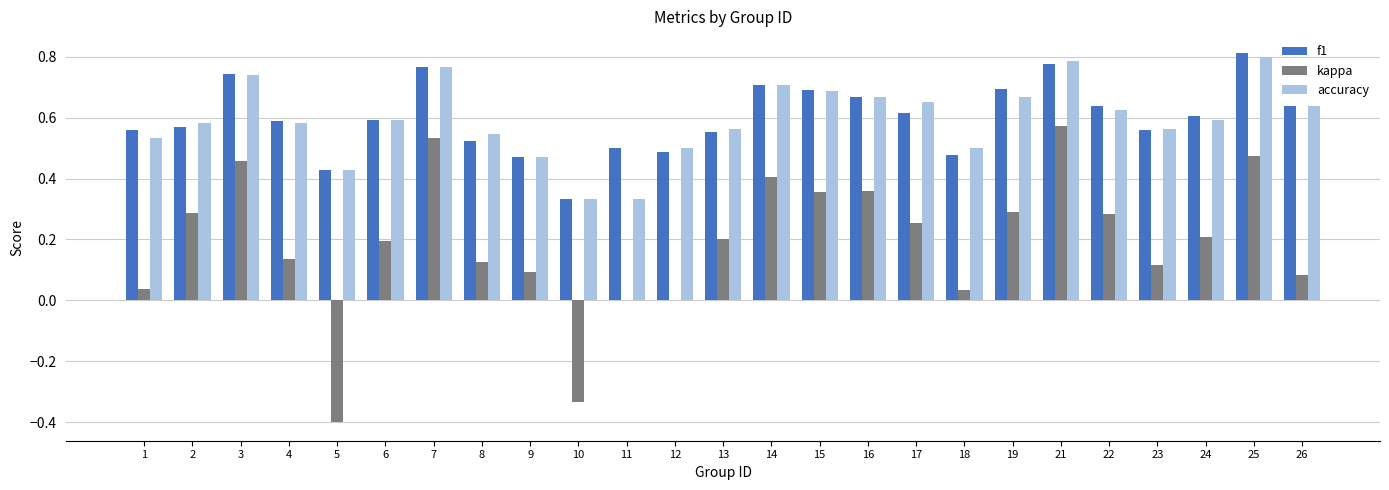

The accuracy series shows 0.7 at 9. True or false?

False